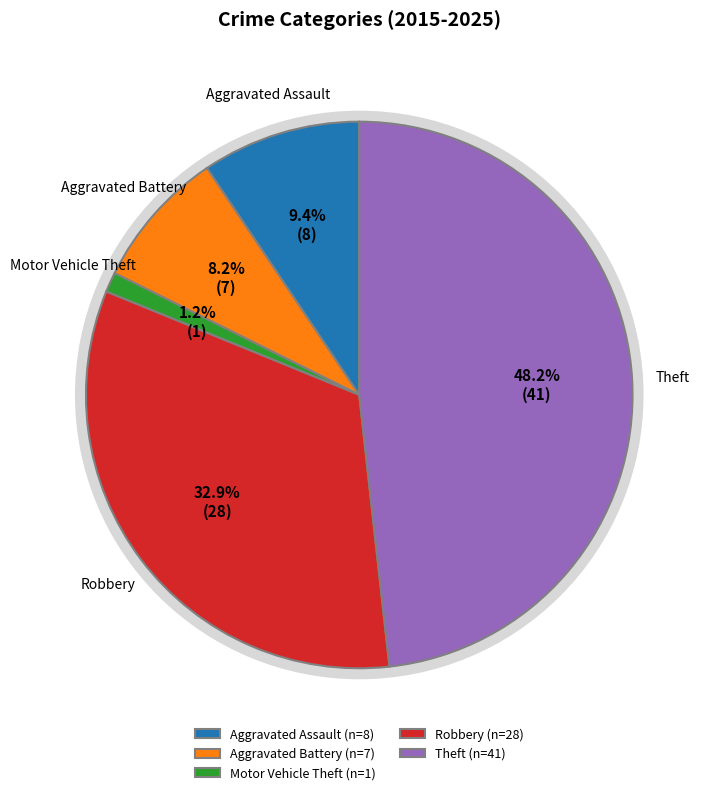

Approximately how many times larger is the value at Aggravated Assault compared to Robbery?

0.3